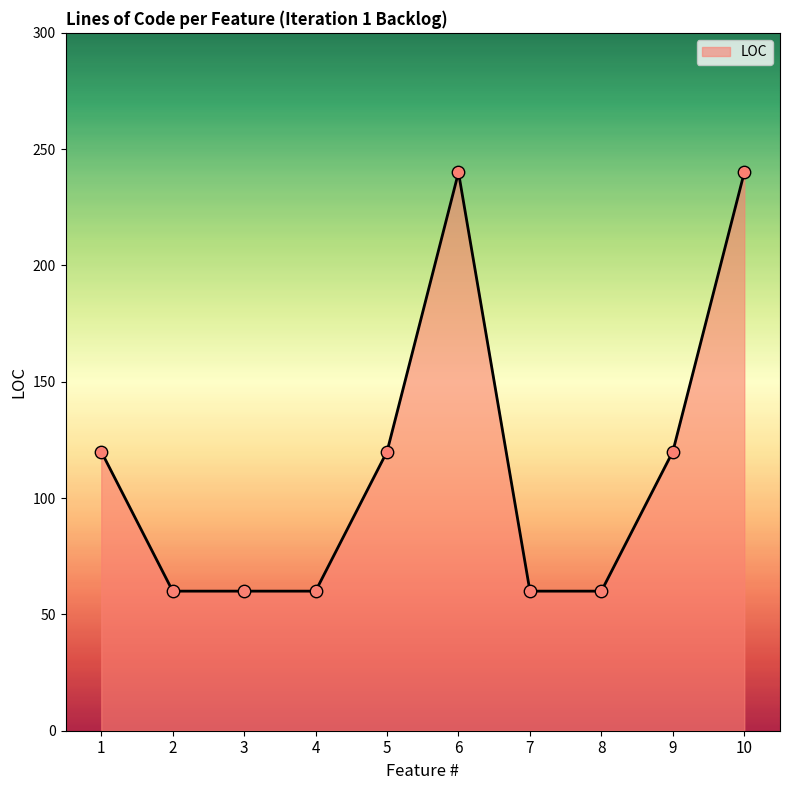

Which has a higher value, 6 or 7?

6